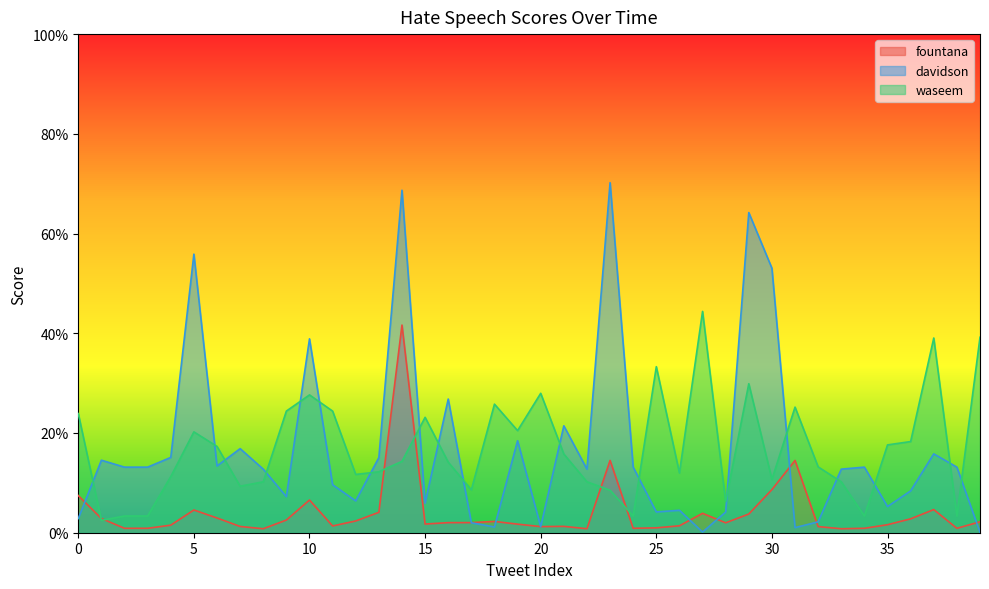

What are all the series names shown in the legend?

fountana, davidson, waseem